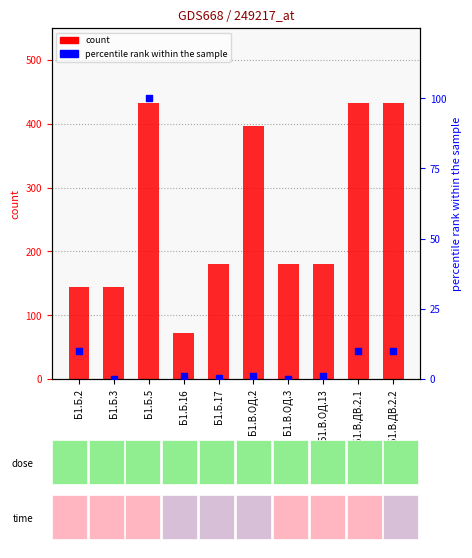

What is the total value across all series at Б1.Б.17?

180.2